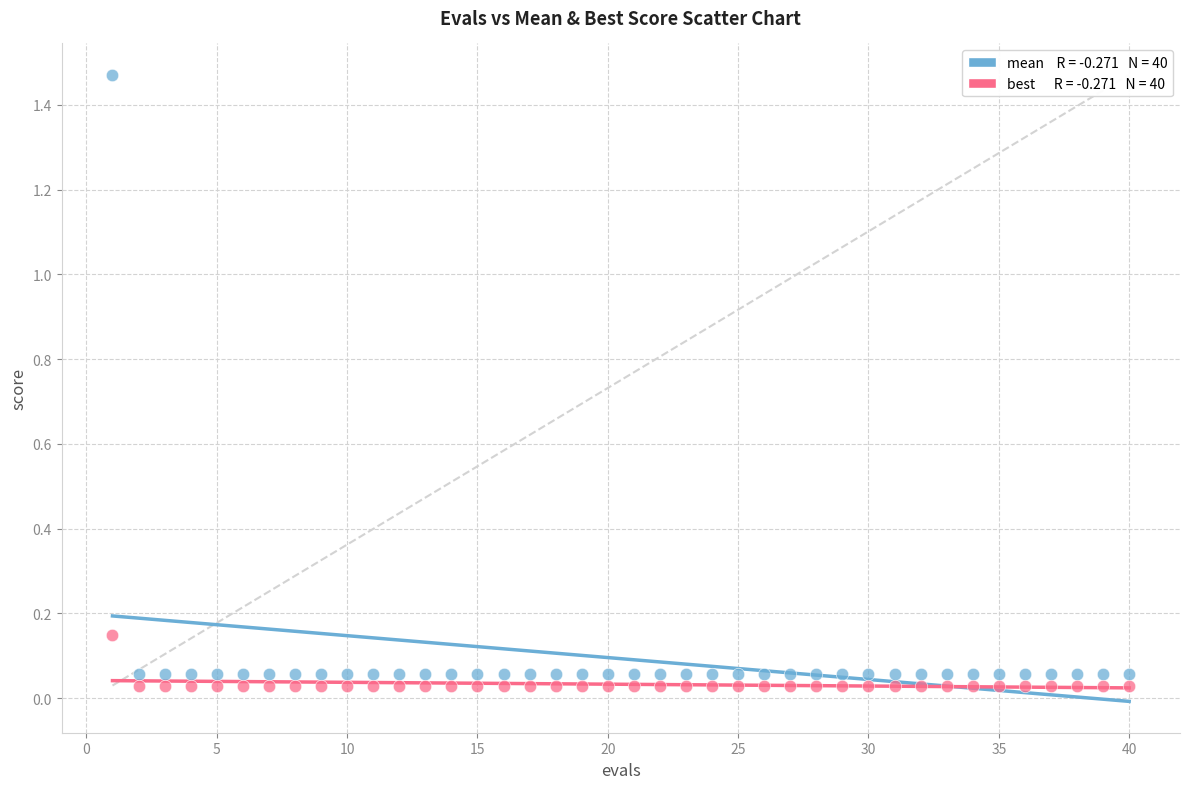

Across all data points, what is the range of X values (max minus min)?

39.0